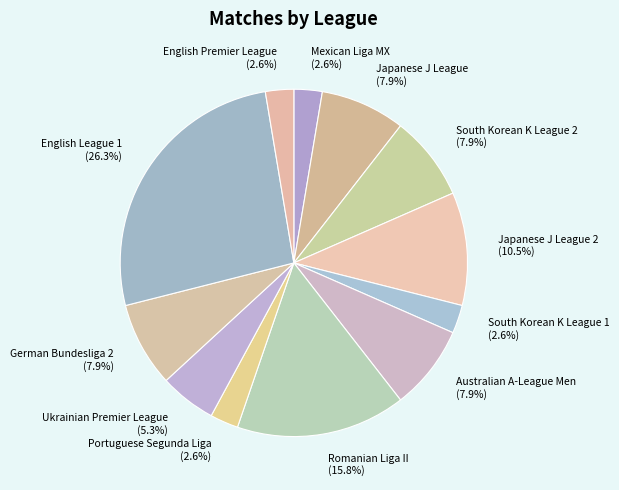

Which category has the biggest portion of the pie?

English League 1 (26.3%)